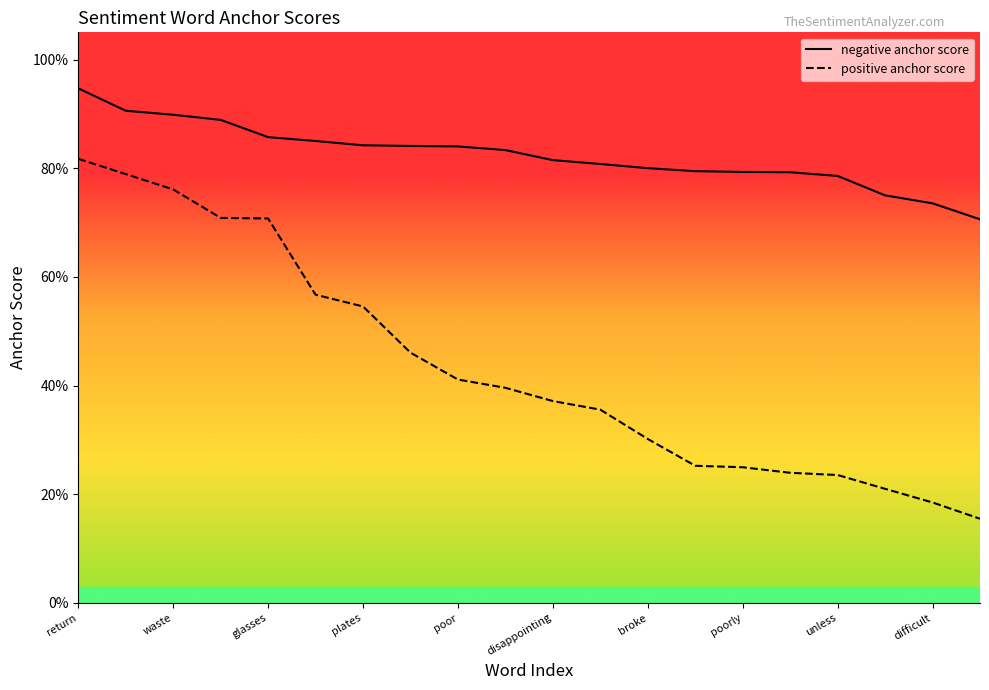

Which series has the largest range (max minus min)?

positive anchor score